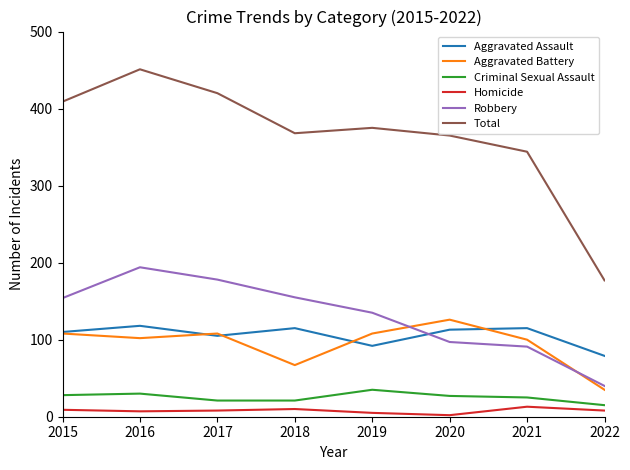

At which category is the sum across all series the highest?

2016